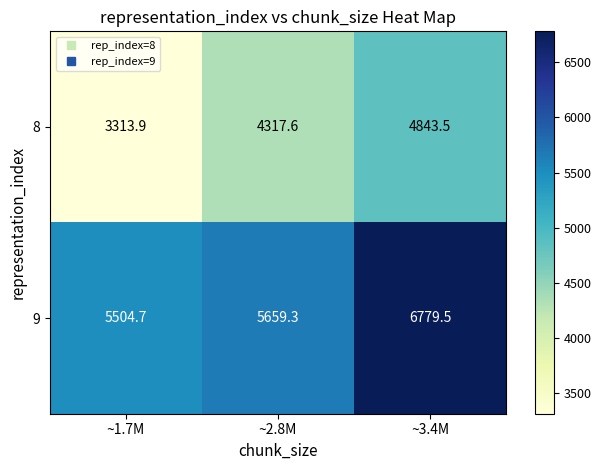

Reading left to right, what are all the values shown in this chart?

8: 3313.9	4317.6	4843.5
9: 5504.7	5659.3	6779.5